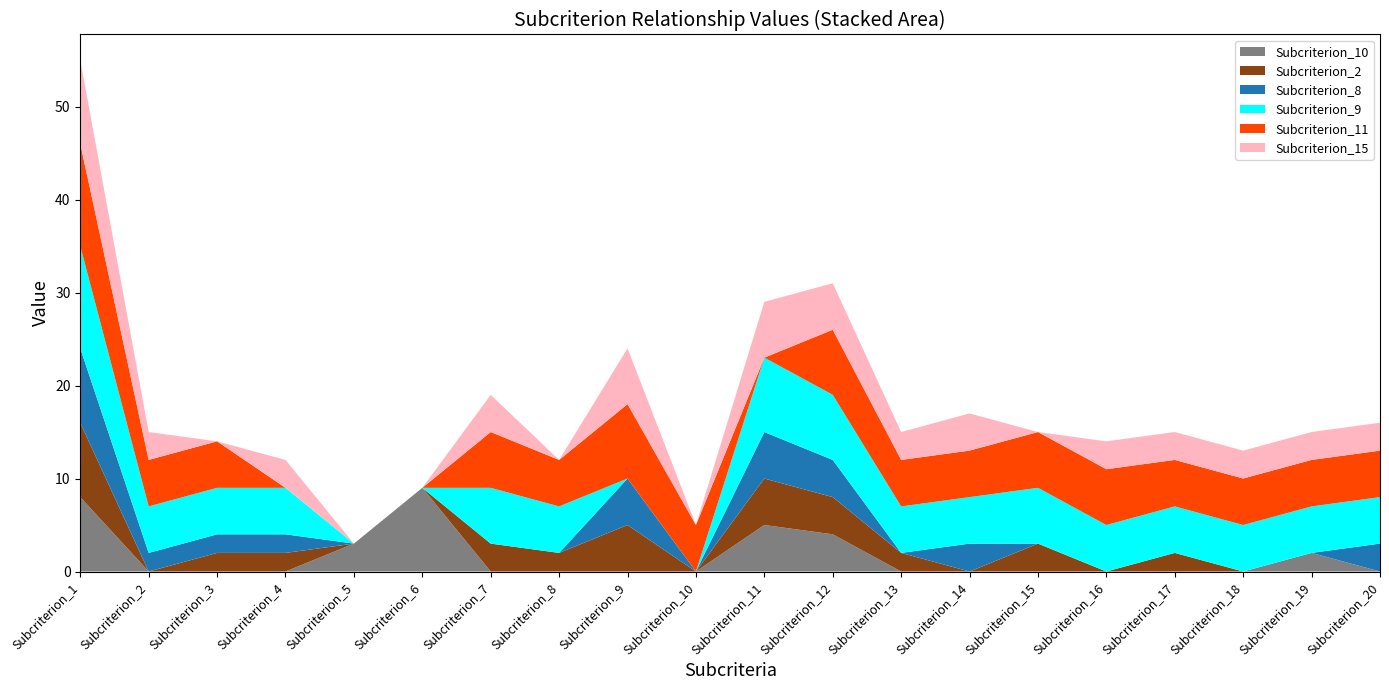

Reading left to right, list all the values displayed in this chart.

Subcriterion_10: 8	0	0	0	3	9	0	0	0	0	5	4	0	0	0	0	0	0	2	0
Subcriterion_2: 8	0	2	2	0	0	3	2	5	0	5	4	2	0	3	0	2	0	0	0
Subcriterion_8: 8	2	2	2	0	0	0	0	5	0	5	4	0	3	0	0	0	0	0	3
Subcriterion_9: 11	5	5	5	0	0	6	5	0	0	8	7	5	5	6	5	5	5	5	5
Subcriterion_11: 11	5	5	0	0	0	6	5	8	5	0	7	5	5	6	6	5	5	5	5
Subcriterion_15: 9	3	0	3	0	0	4	0	6	0	6	5	3	4	0	3	3	3	3	3